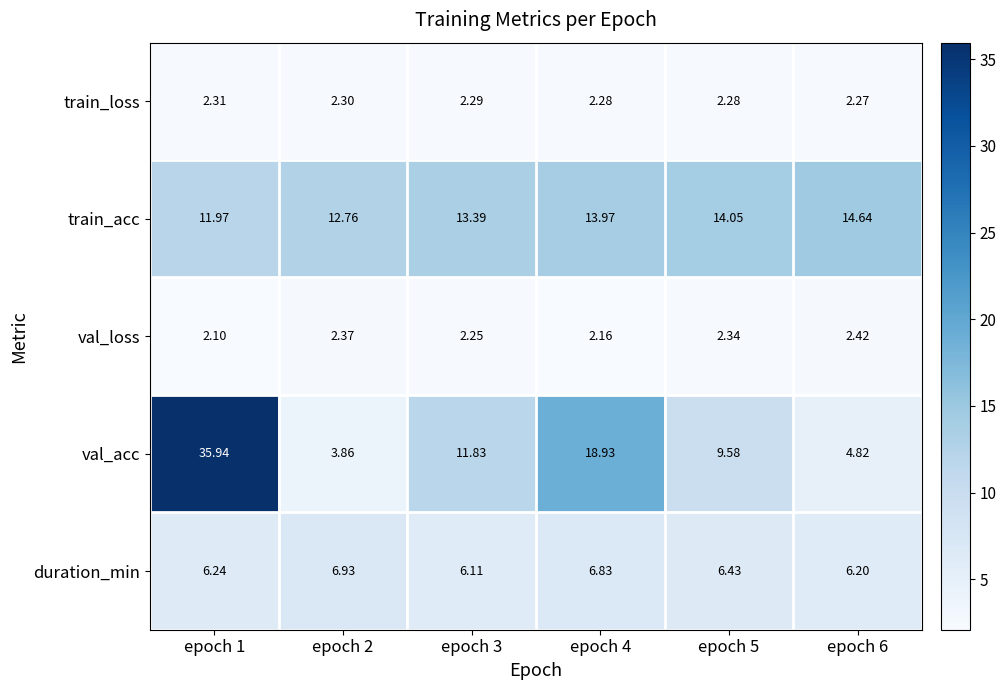

Is the value of val_acc at epoch 2 greater than the value of train_loss at epoch 6?

Yes